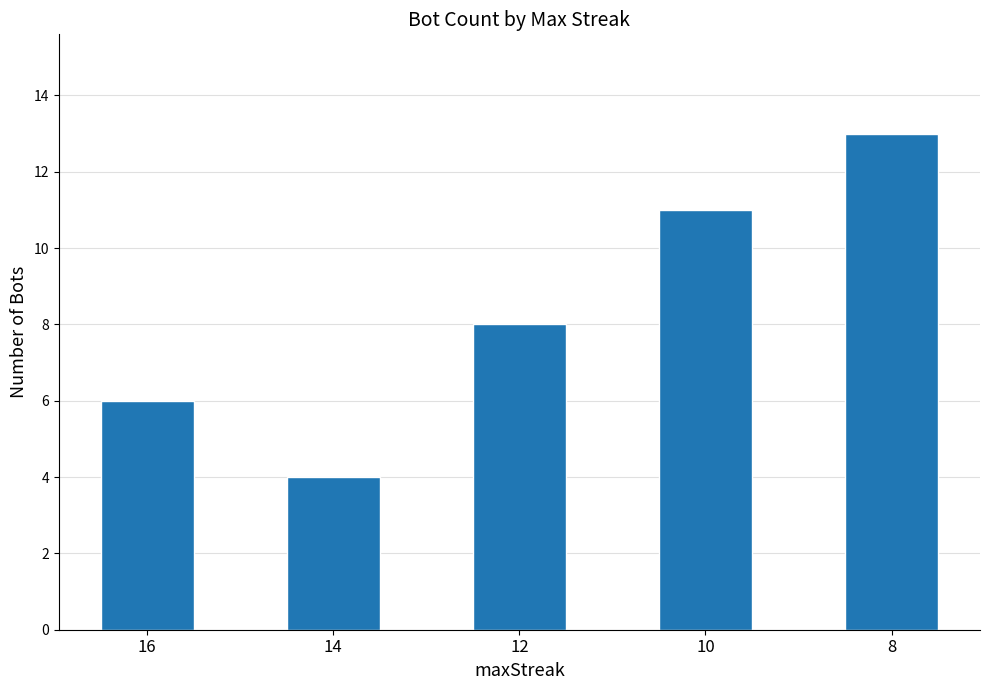

The chart shows a value of 6 at 16. True or false?

True